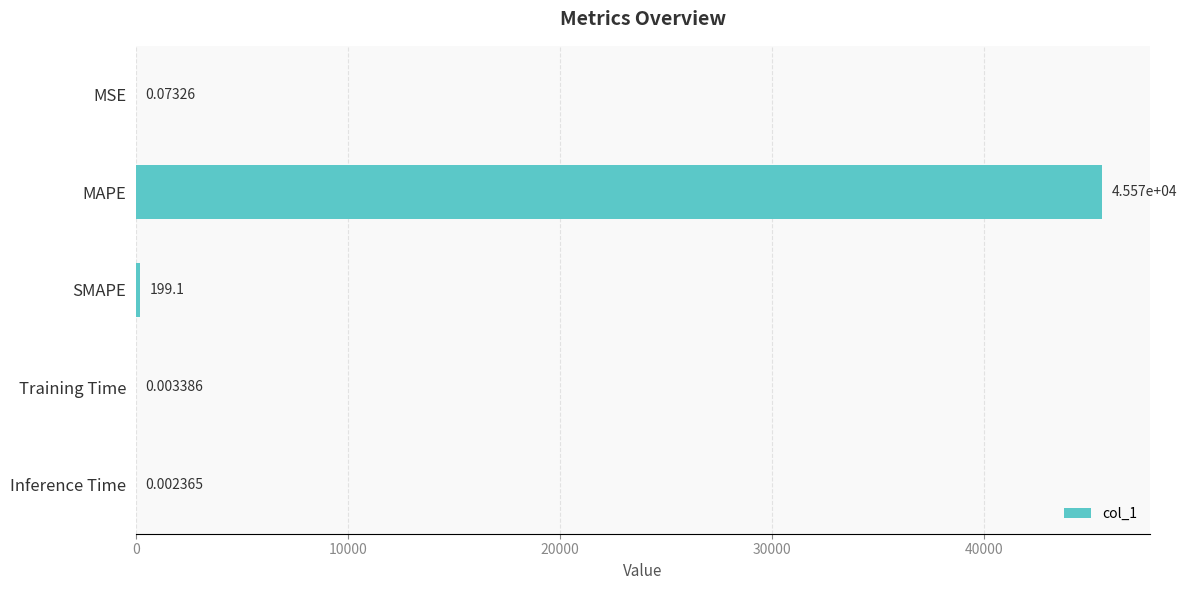

What is the sum of the values at MAPE and Training Time?

45570.3